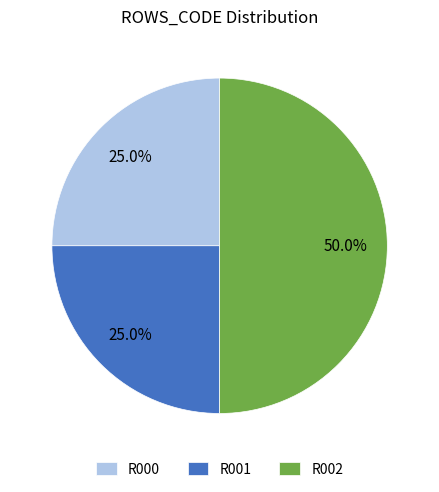

How many slices are in this pie chart?

3